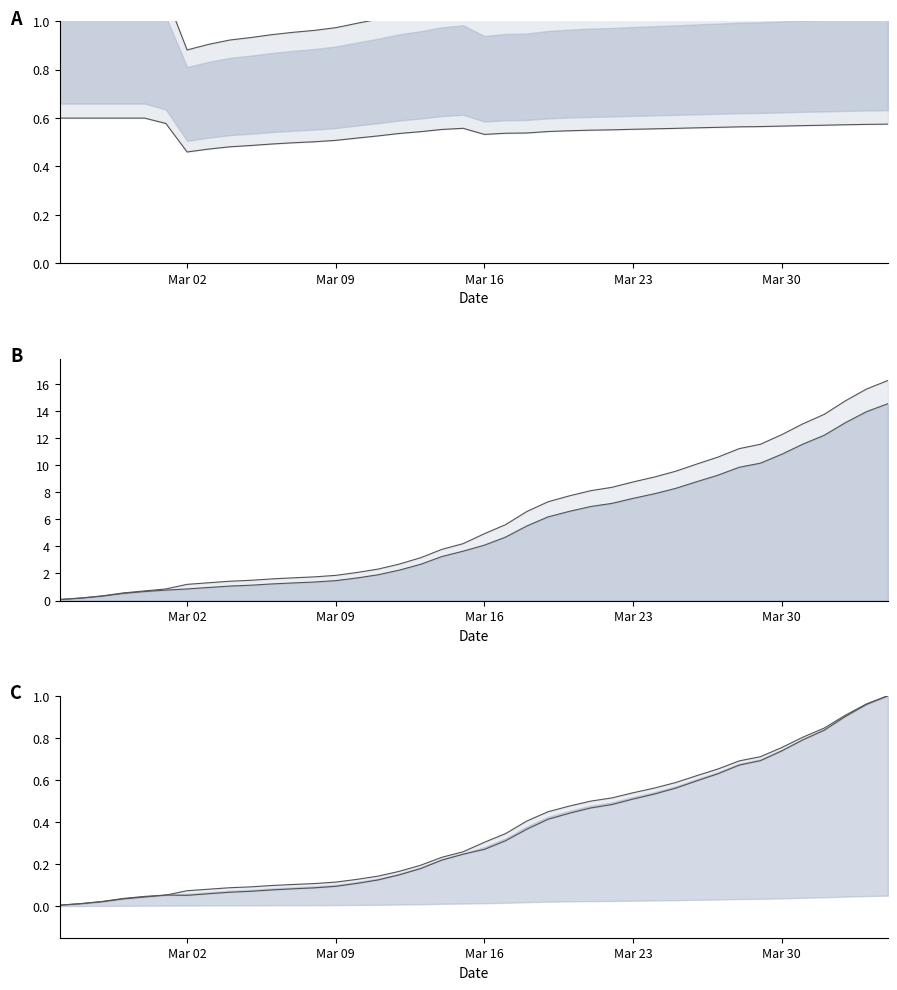

True or false: GE has a value of 5.0 at 2020-03-22.

False